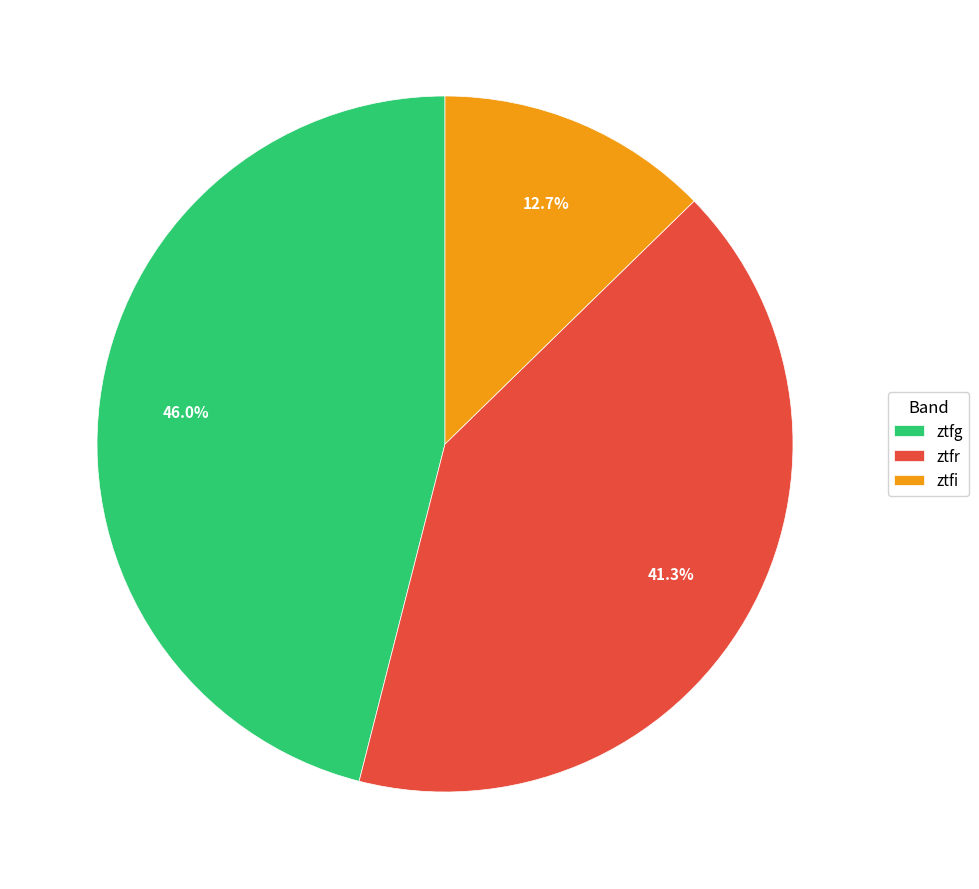

What is the total percentage of ztfg and ztfi?

58.7%